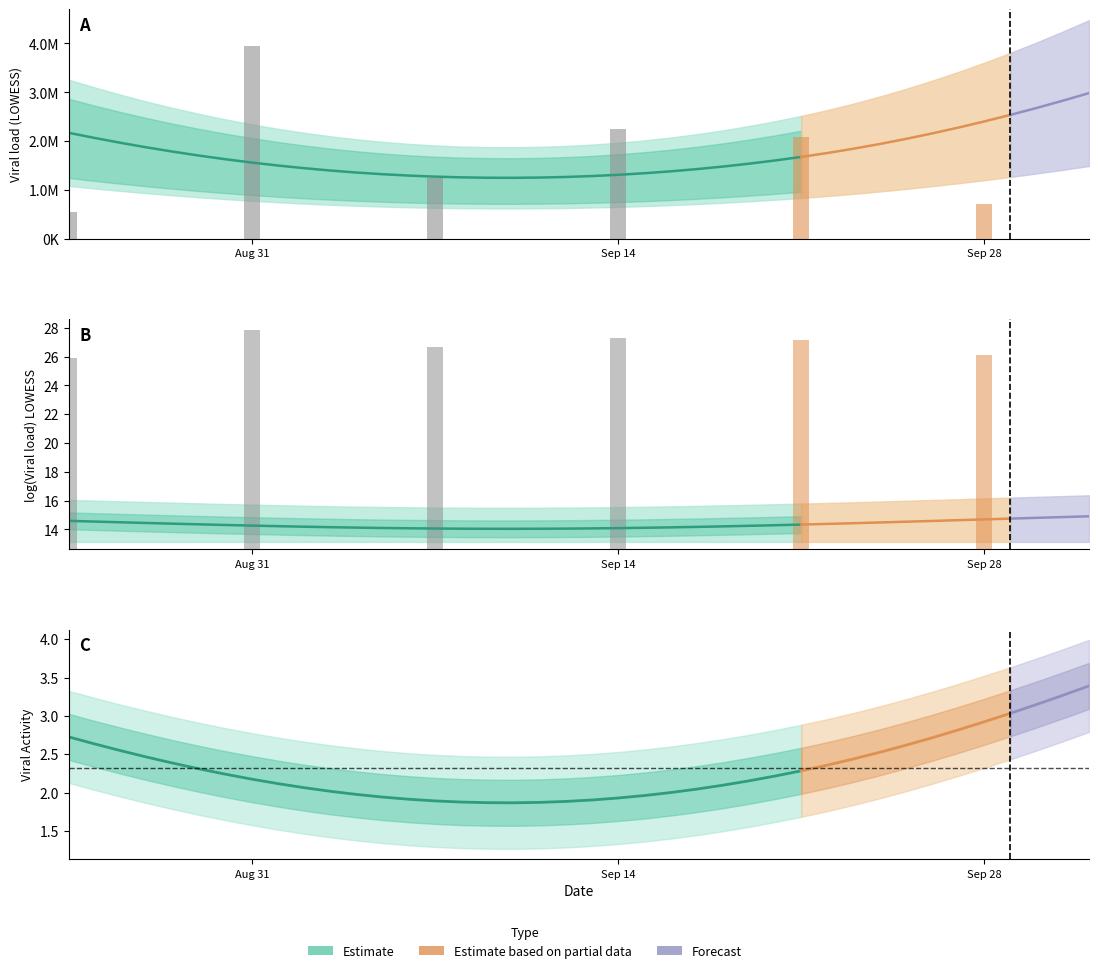

Reading right to left, what are all the values shown in this chart?

lowess_data_virus: 39=2983420.1	38=2828042.9	37=2679626.4	36=2538298.4	35=2404186.4	34=2277418.5	33=2158122.2	32=2046425.5	31=1942456.0	30=1846341.5	29=1758209.8	28=1678188.7	27=1605658.1	26=1539905.3	25=1480918.4	24=1428685.7	23=1383195.7	22=1344436.5	21=1312396.6	20=1287064.2	19=1268427.5	18=1256475.0	17=1251195.0	16=1252575.7	15=1260605.4	14=1275272.5	13=1296565.3	12=1324472.1	11=1358981.1	10=1400080.8	9=1447759.3	8=1502005.1	7=1562806.4	6=1630151.5	5=1704028.8	viral_activity_virus=1784426.5	lowess_data_virus_lne_stdev=1871333.0	lowess_data_virus_lne_quantile_10th=1964736.5	lowess_data_virus_lne=2064625.5	lowess_data_virus=2170988.1
lowess_data_virus_lne: 39=14.9	38=14.9	37=14.8	36=14.7	35=14.7	34=14.6	33=14.6	32=14.5	31=14.5	30=14.4	29=14.4	28=14.3	27=14.3	26=14.2	25=14.2	24=14.2	23=14.1	22=14.1	21=14.1	20=14.1	19=14.1	18=14.0	17=14.0	16=14.0	15=14.0	14=14.1	13=14.1	12=14.1	11=14.1	10=14.2	9=14.2	8=14.2	7=14.3	6=14.3	5=14.3	viral_activity_virus=14.4	lowess_data_virus_lne_stdev=14.4	lowess_data_virus_lne_quantile_10th=14.5	lowess_data_virus_lne=14.5	lowess_data_virus=14.6
lowess_data_virus_lne_quantile_10th: 39=13.1	38=13.1	37=13.1	36=13.1	35=13.1	34=13.1	33=13.1	32=13.1	31=13.1	30=13.1	29=13.1	28=13.1	27=13.1	26=13.1	25=13.1	24=13.1	23=13.1	22=13.1	21=13.1	20=13.1	19=13.1	18=13.1	17=13.1	16=13.1	15=13.1	14=13.1	13=13.1	12=13.1	11=13.1	10=13.1	9=13.1	8=13.1	7=13.1	6=13.1	5=13.1	viral_activity_virus=13.1	lowess_data_virus_lne_stdev=13.1	lowess_data_virus_lne_quantile_10th=13.1	lowess_data_virus_lne=13.1	lowess_data_virus=13.1
lowess_data_virus_lne_stdev: 39=1.5	38=1.5	37=1.5	36=1.5	35=1.5	34=1.5	33=1.5	32=1.5	31=1.5	30=1.5	29=1.5	28=1.5	27=1.5	26=1.5	25=1.5	24=1.5	23=1.5	22=1.5	21=1.5	20=1.5	19=1.5	18=1.5	17=1.5	16=1.5	15=1.5	14=1.5	13=1.5	12=1.5	11=1.5	10=1.5	9=1.5	8=1.5	7=1.5	6=1.5	5=1.5	viral_activity_virus=1.5	lowess_data_virus_lne_stdev=1.5	lowess_data_virus_lne_quantile_10th=1.5	lowess_data_virus_lne=1.5	lowess_data_virus=1.5
viral_activity_virus: 39=3.4	38=3.3	37=3.1	36=3.0	35=2.9	34=2.8	33=2.7	32=2.6	31=2.5	30=2.4	29=2.4	28=2.3	27=2.2	26=2.2	25=2.1	24=2.0	23=2.0	22=2.0	21=1.9	20=1.9	19=1.9	18=1.9	17=1.9	16=1.9	15=1.9	14=1.9	13=1.9	12=1.9	11=2.0	10=2.0	9=2.1	8=2.1	7=2.2	6=2.2	5=2.3	viral_activity_virus=2.4	lowess_data_virus_lne_stdev=2.5	lowess_data_virus_lne_quantile_10th=2.5	lowess_data_virus_lne=2.6	lowess_data_virus=2.7